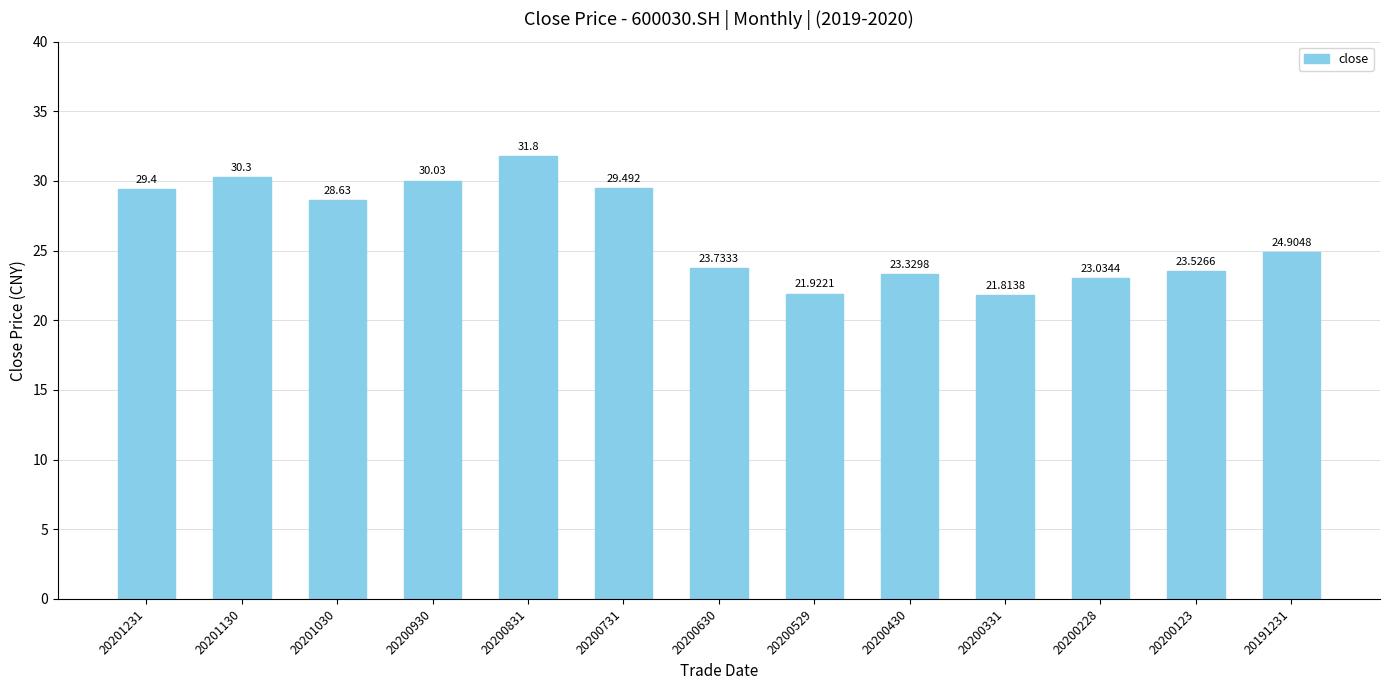

What is the change in value from 20200831 to 20200529?

-9.9